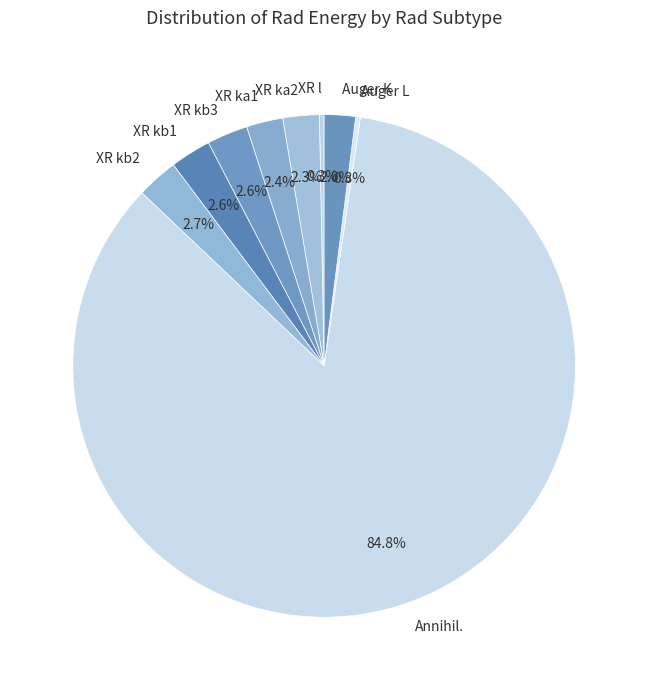

Does any single category account for the majority?

Yes